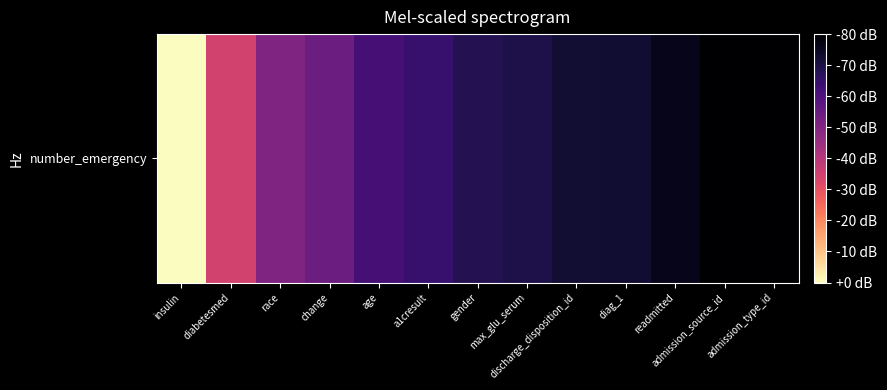

True or false: the data shows -108.3 at discharge_disposition_id.

False